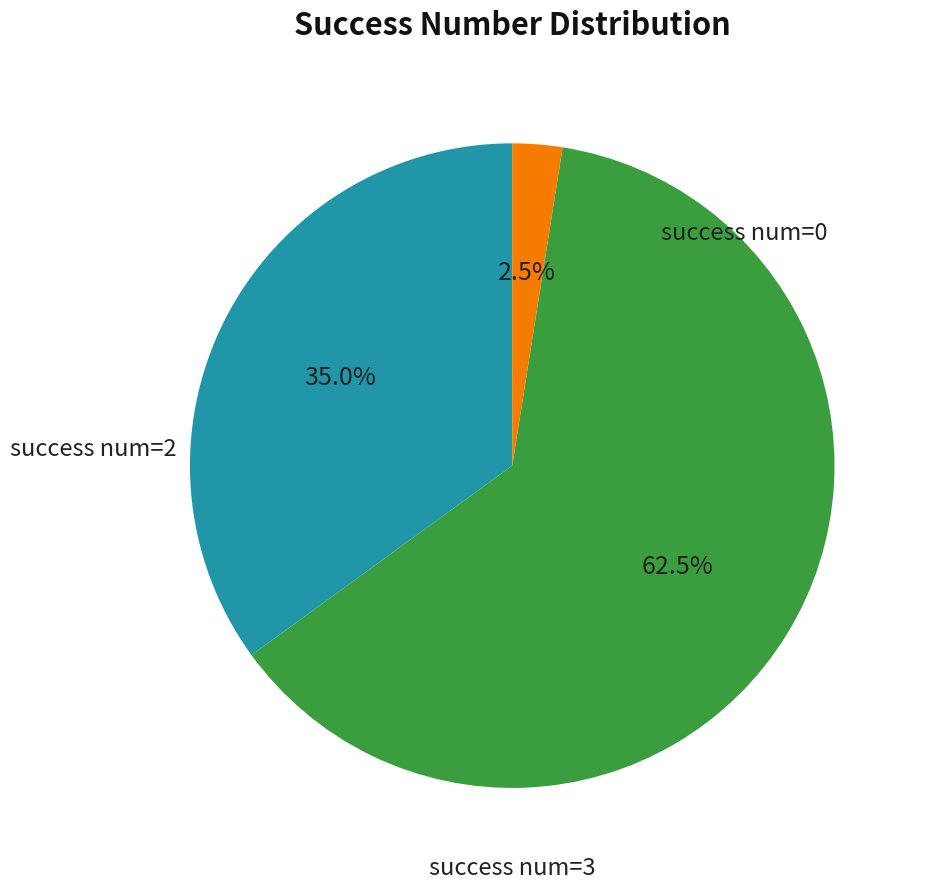

Is there any slice that represents more than half of the pie?

Yes